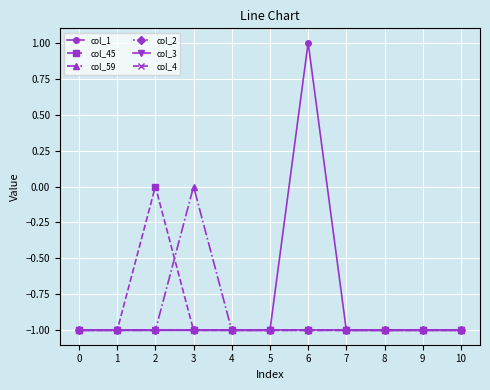

Does the chart have visible grid lines?

Yes